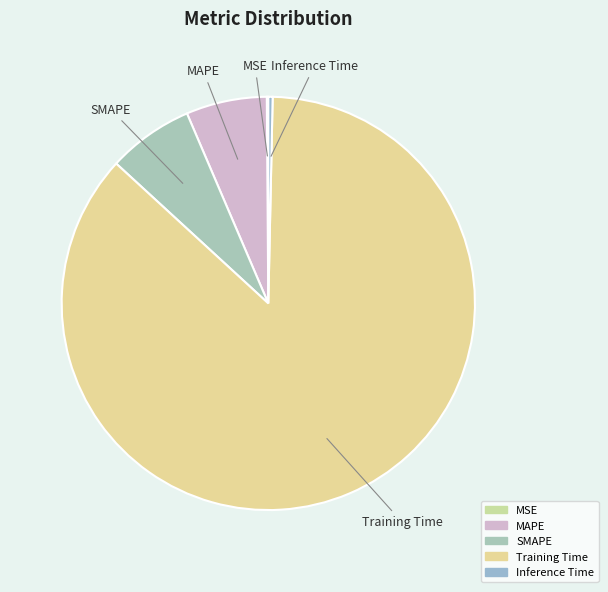

Which slice is the largest?

Training Time